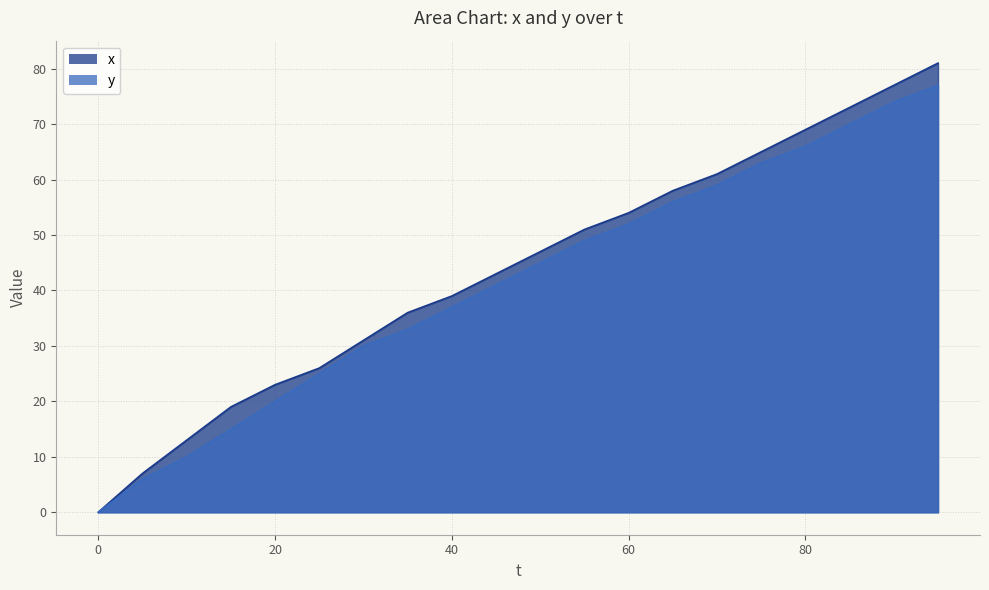

True or false: y and x intersect in this chart.

False